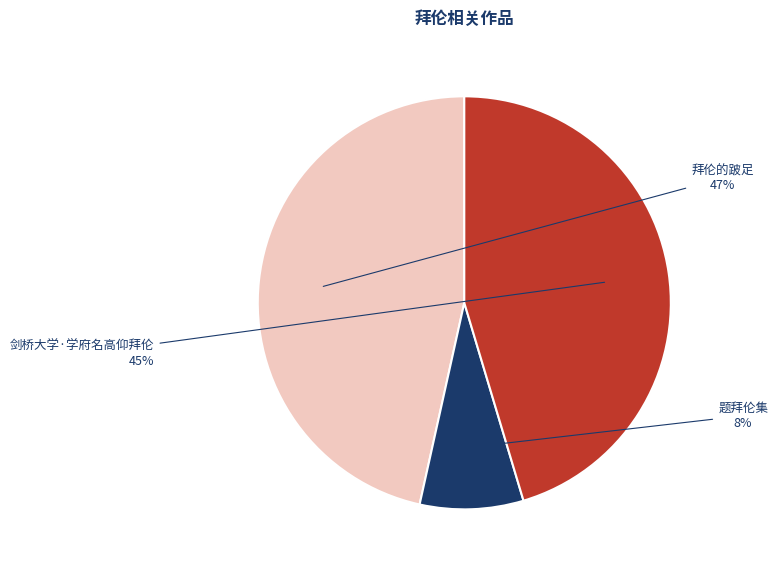

To the nearest percent, what is the average slice percentage?

33%